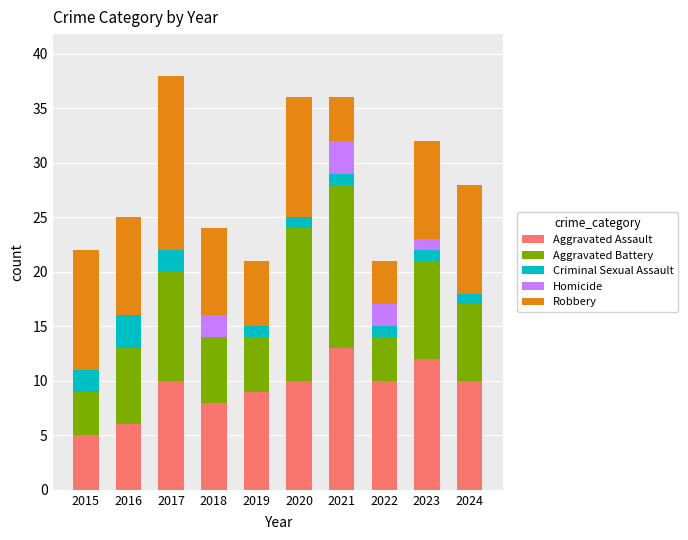

Does the chart contain stacked bars?

Yes